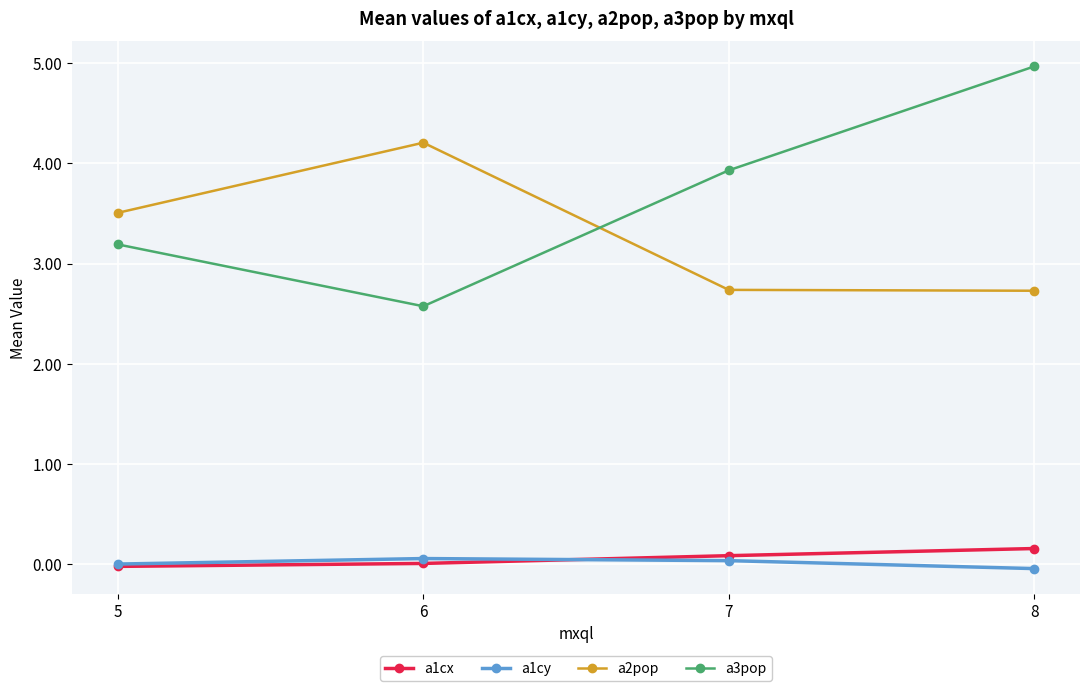

True or false: a1cy and a3pop intersect in this chart.

False